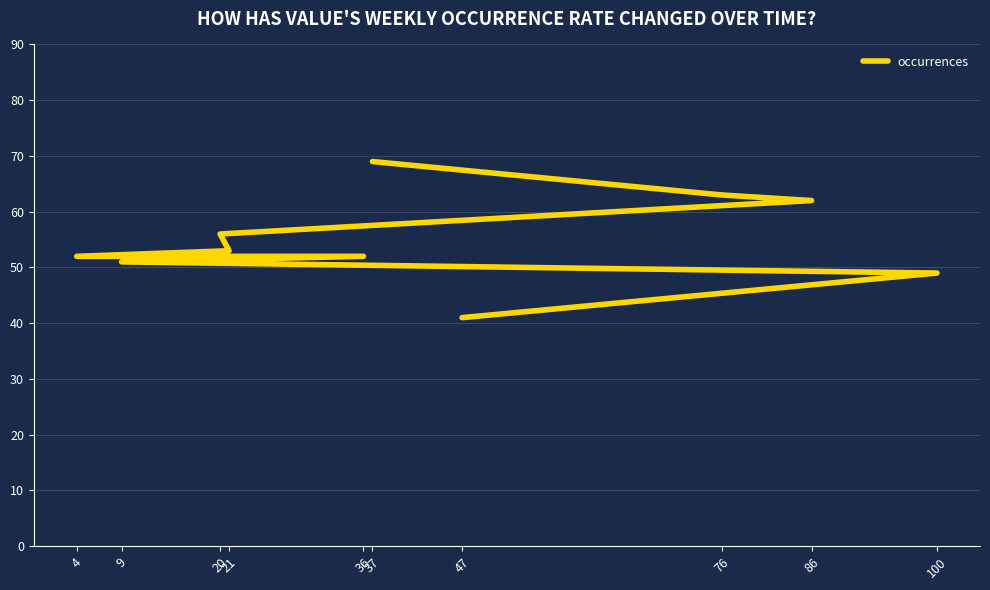

Between 76 and 36, which is larger?

76